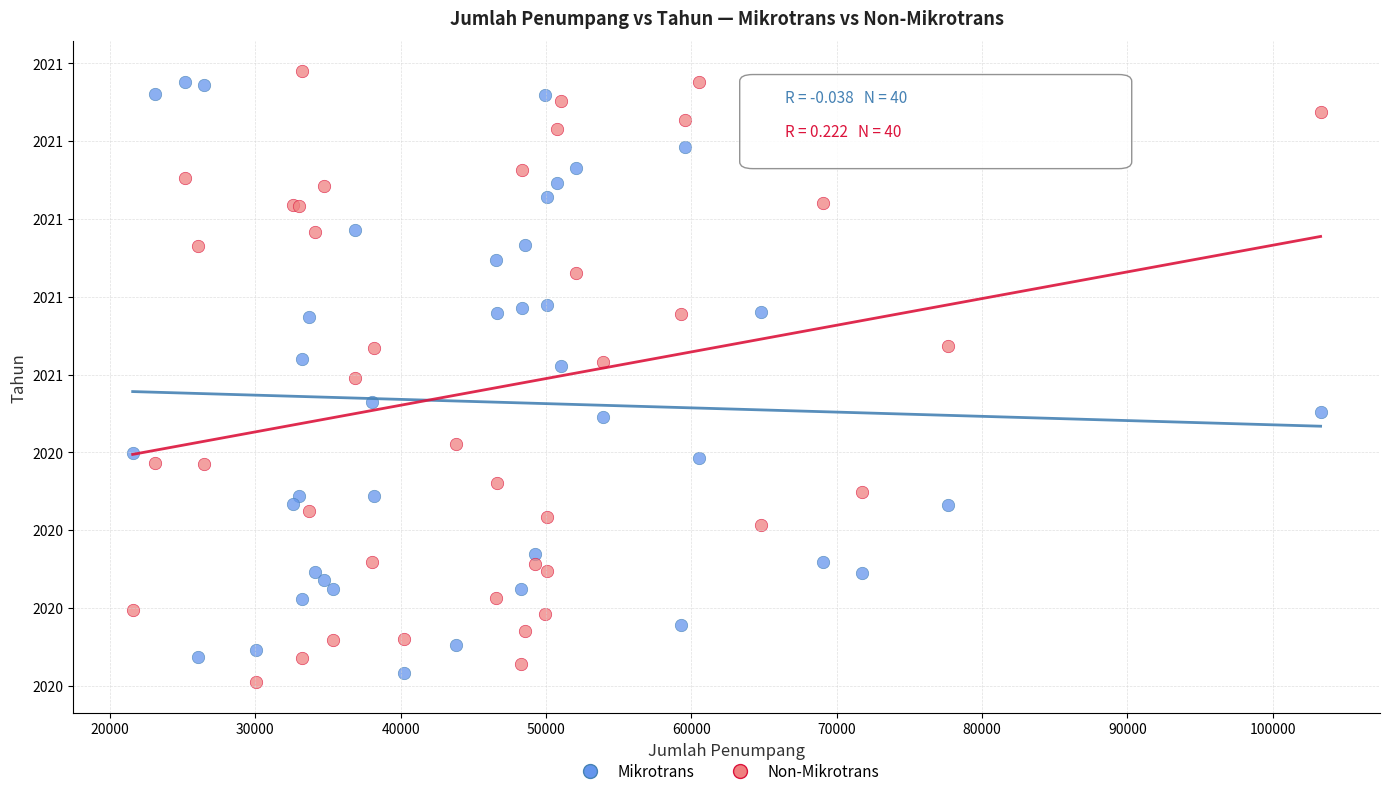

Which series reaches the minimum Y coordinate?

Non-Mikrotrans